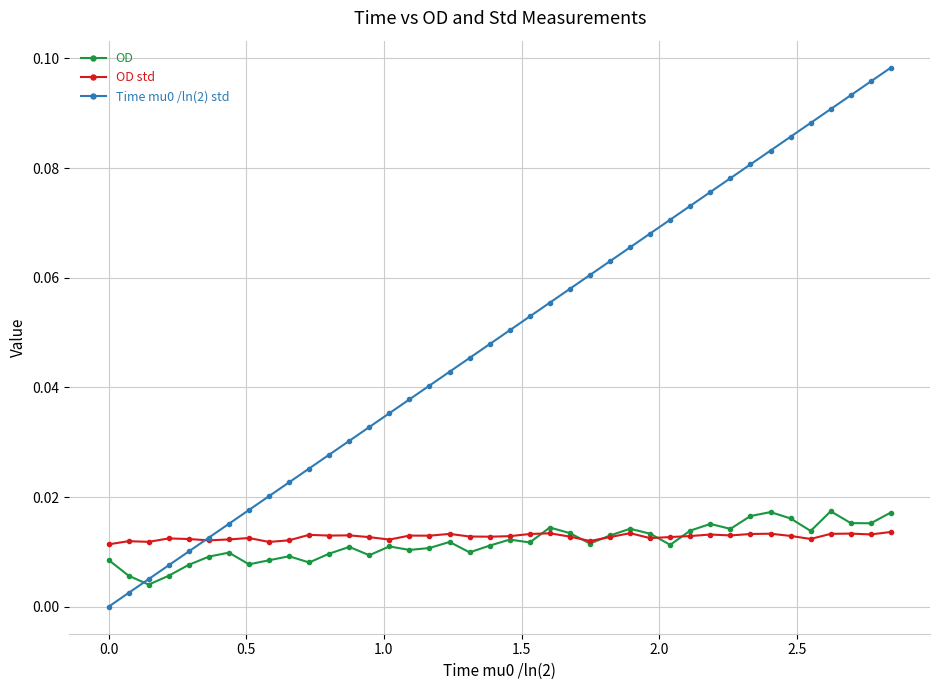

True or false: OD std has more than 0 interior local peaks.

True